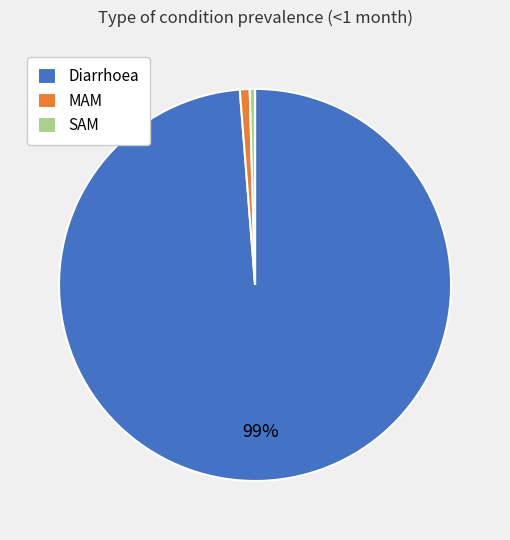

How many segments does this pie chart have?

3